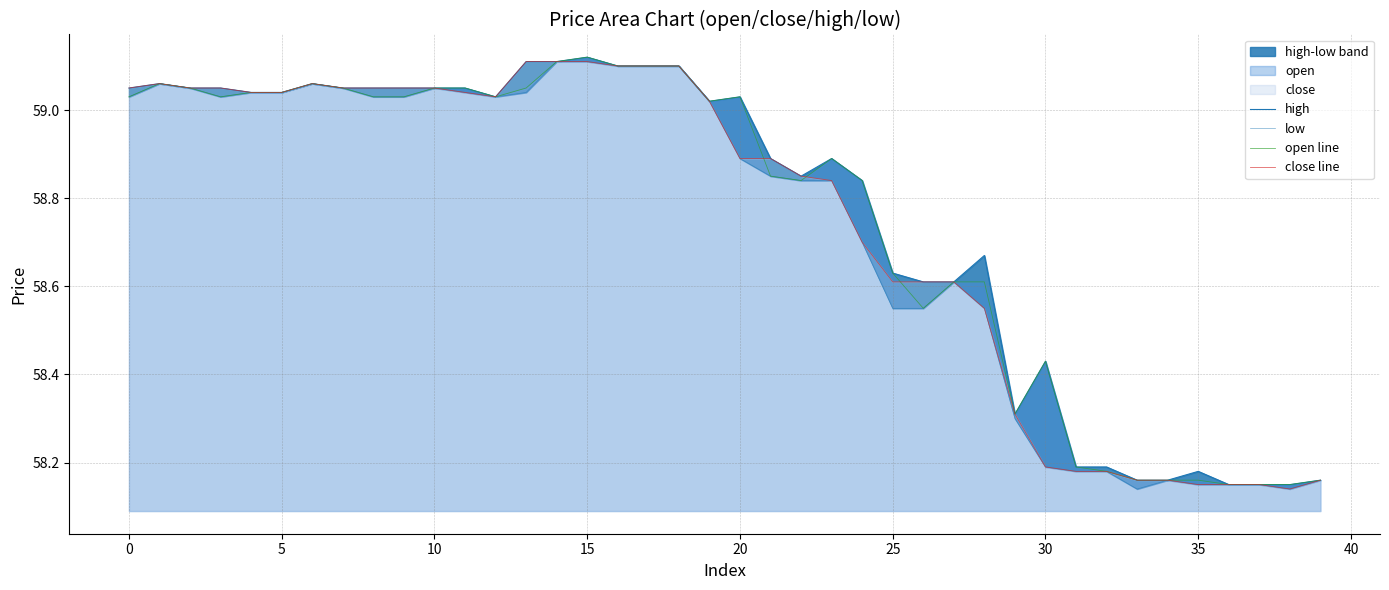

What is the approximate value of open line at 21?

58.9